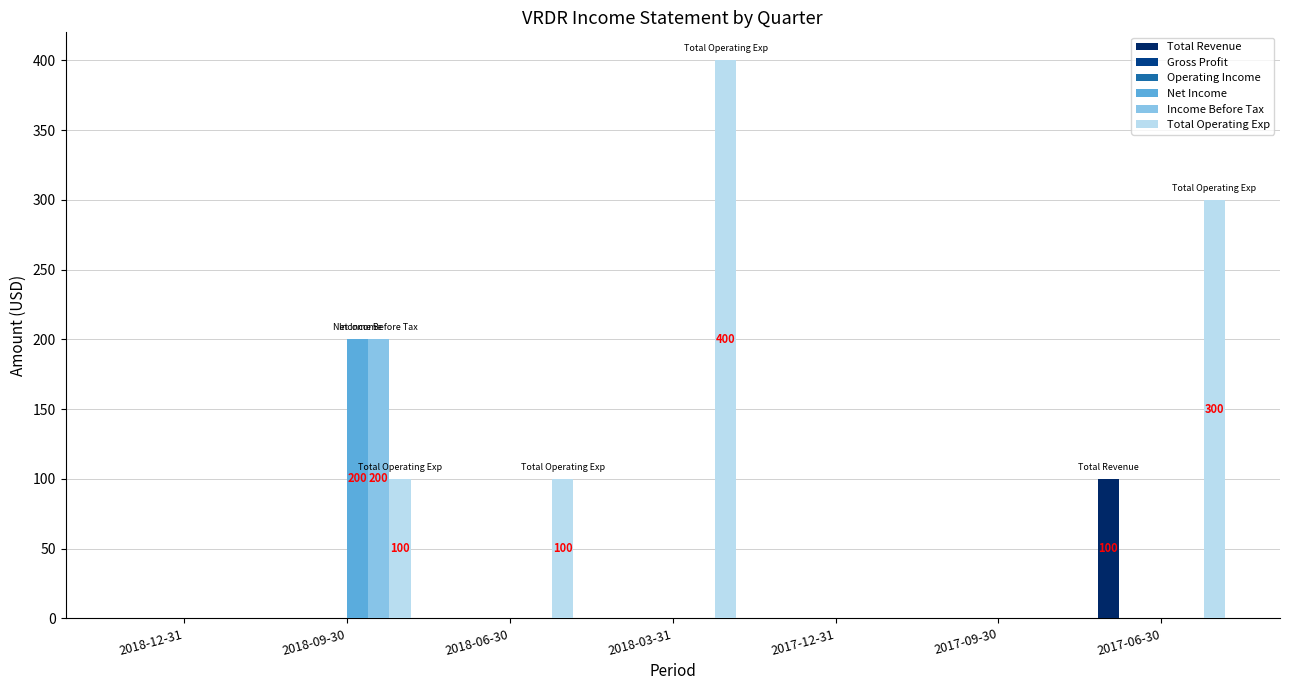

What is the difference between the Total Operating Exp values at 2017-09-30 and 2018-06-30?

100